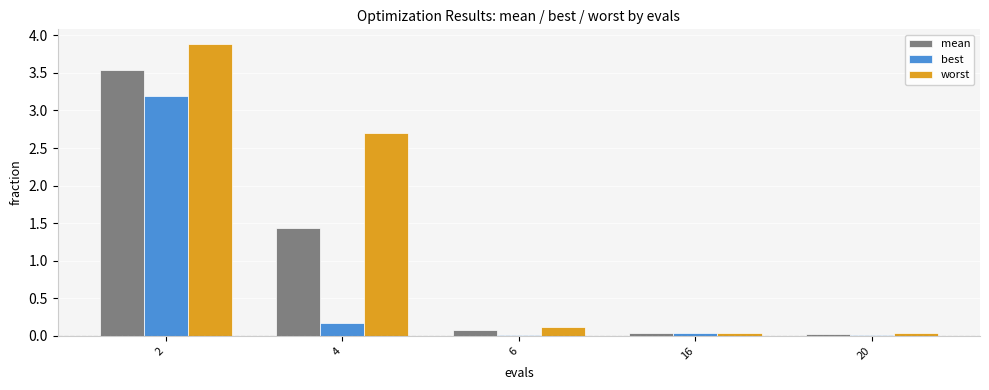

Rank the series by their maximum value, from lowest to highest.

best, mean, worst